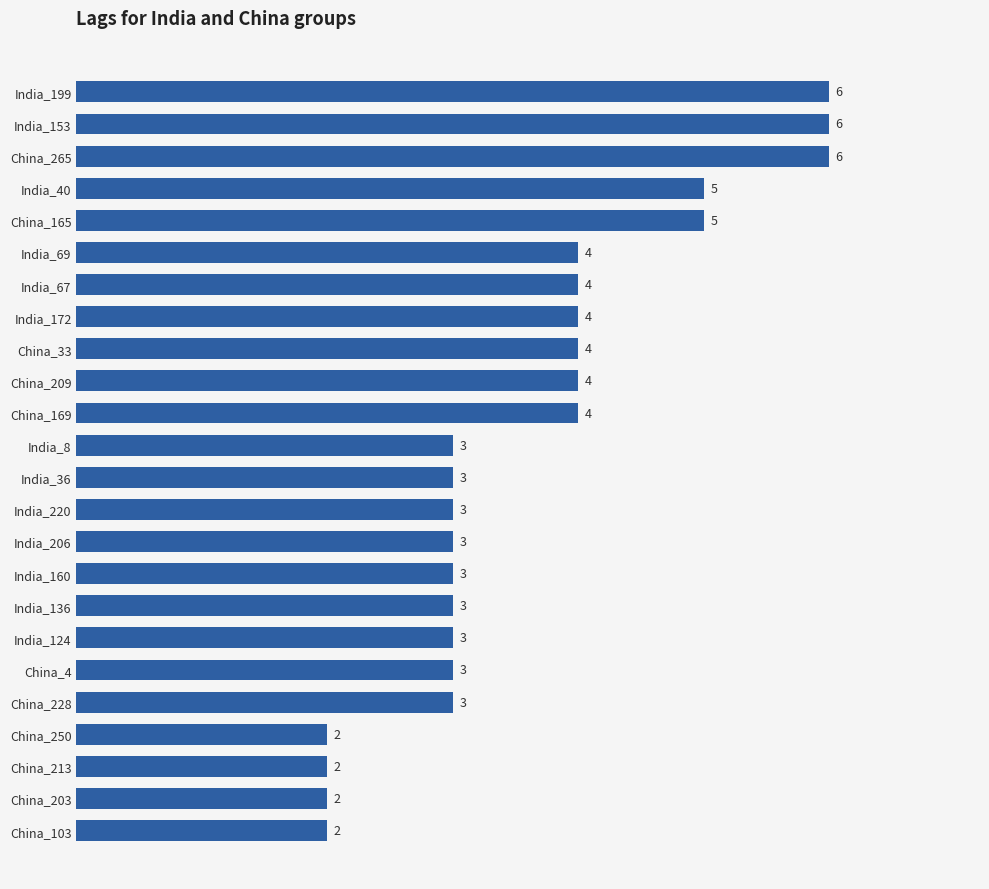

What is the average value?

4